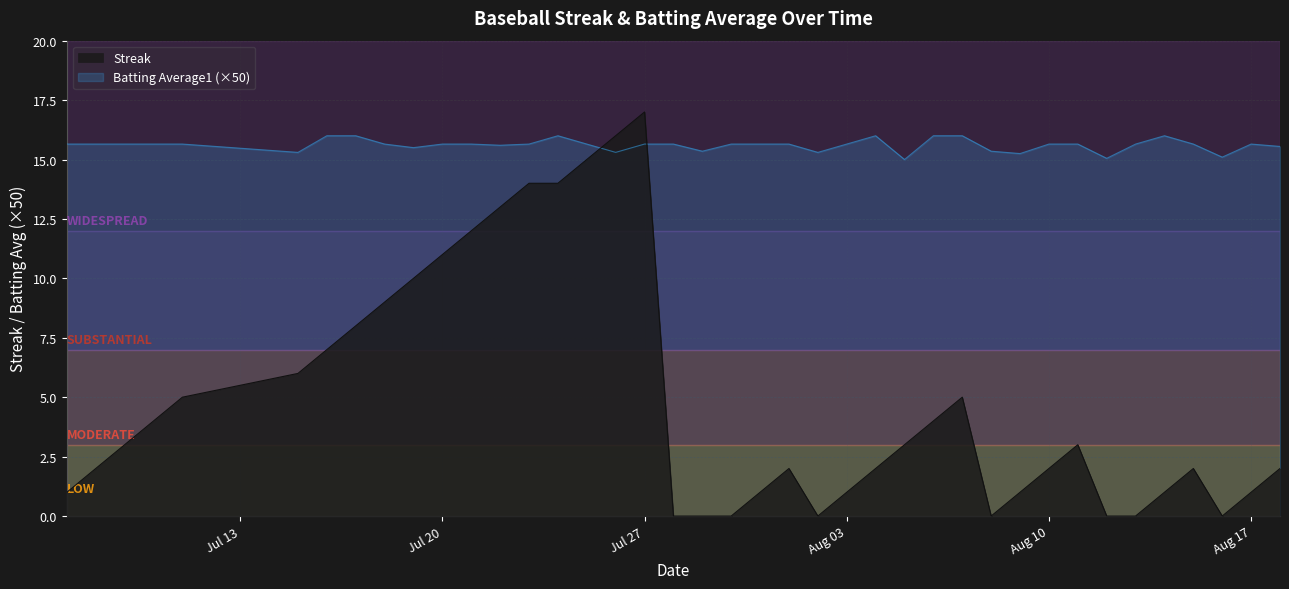

Does the chart have visible grid lines?

Yes